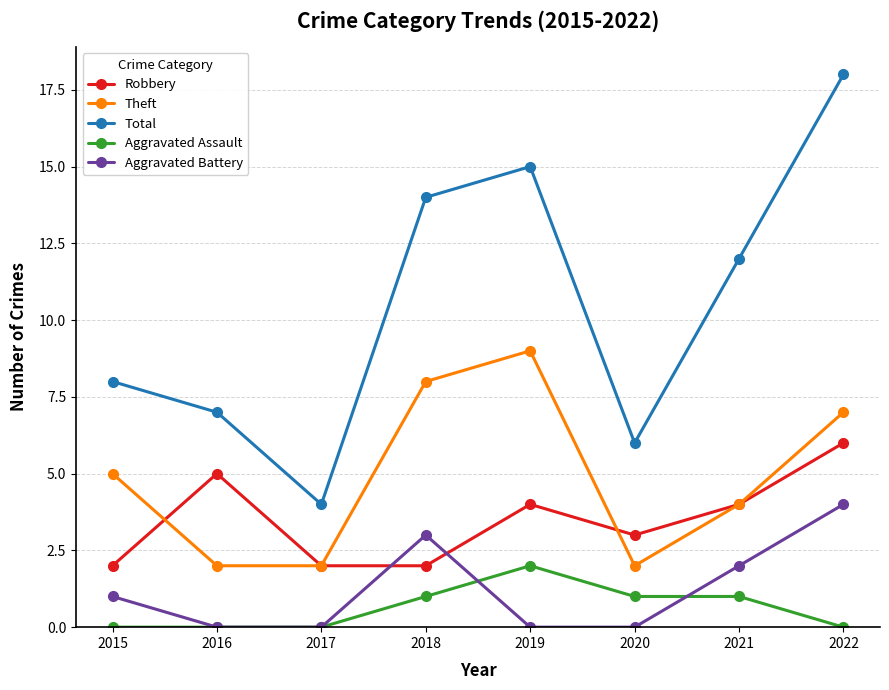

How many interior local peaks does the Aggravated Battery series have?

1